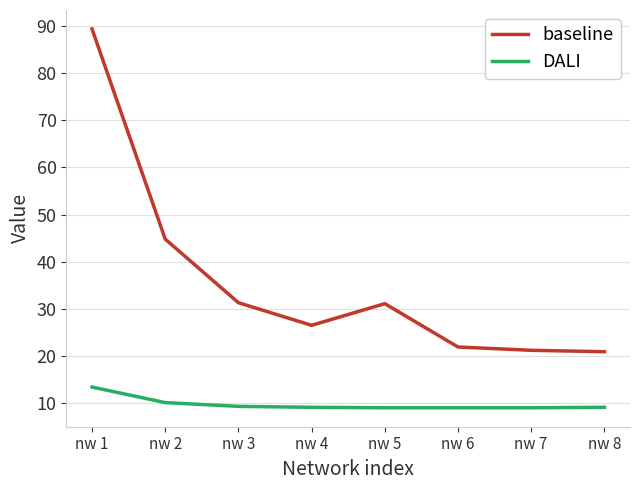

Rank the series by their average value, from highest to lowest.

baseline, DALI